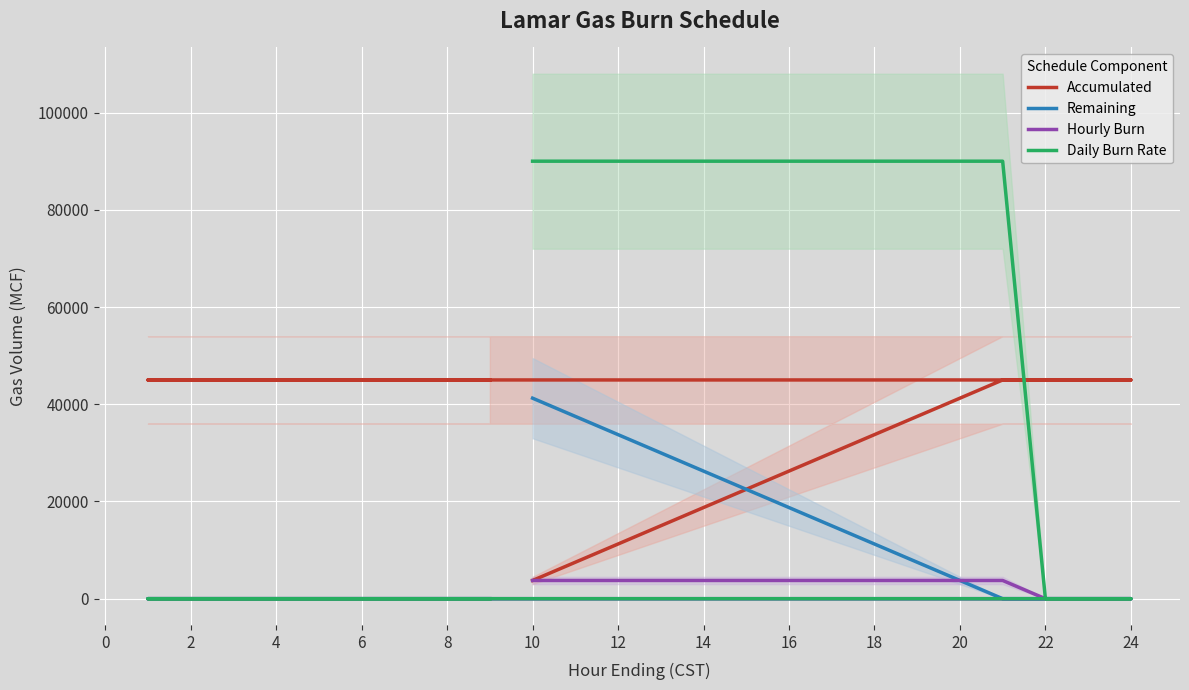

How many intersections are there between Daily Burn Rate and Accumulated?

1